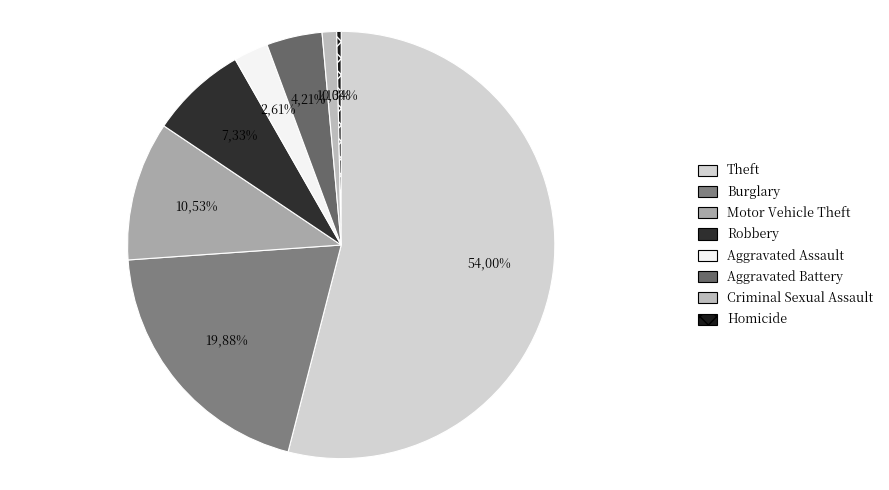

How much of the chart is everything except Aggravated Assault?

97.4%